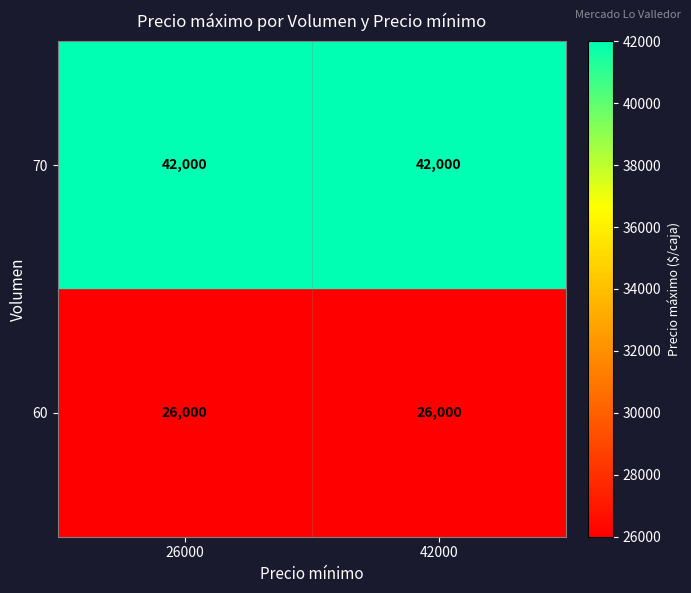

Reading left to right, transcribe all the data shown in this chart.

70: 26000=42000	42000=42000
60: 26000=26000	42000=26000